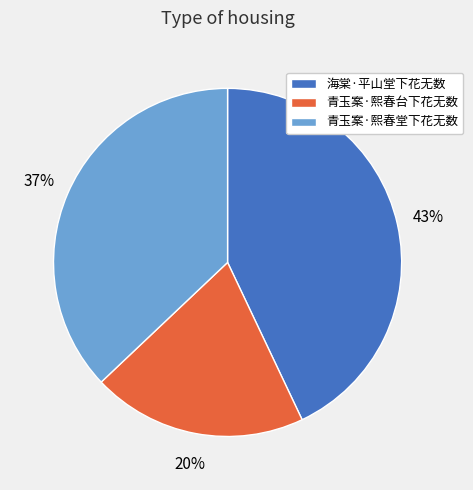

Is the sum of 青玉案·熙春台下花无数 and 海棠·平山堂下花无数 greater than half?

Yes